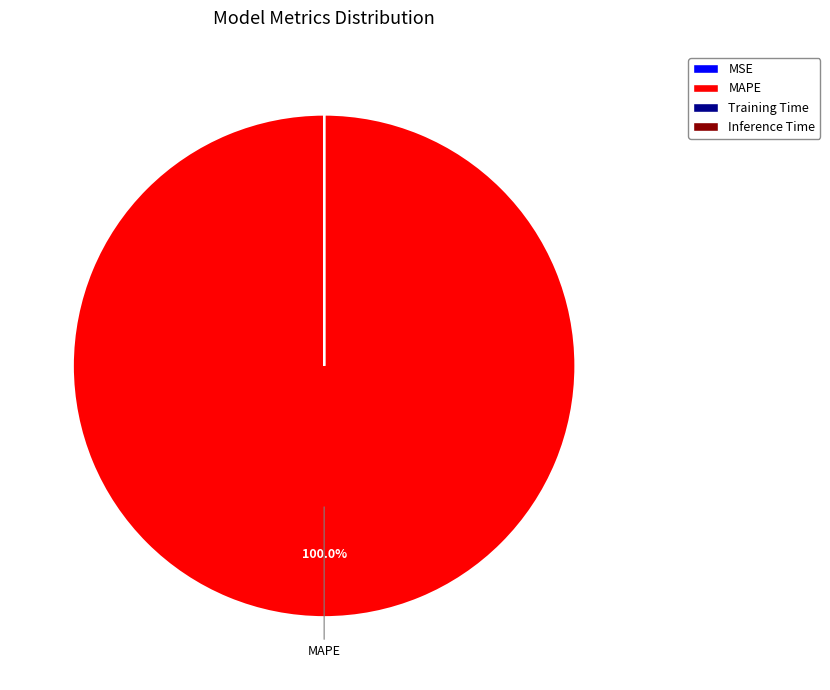

What is the largest slice in the pie chart?

MAPE